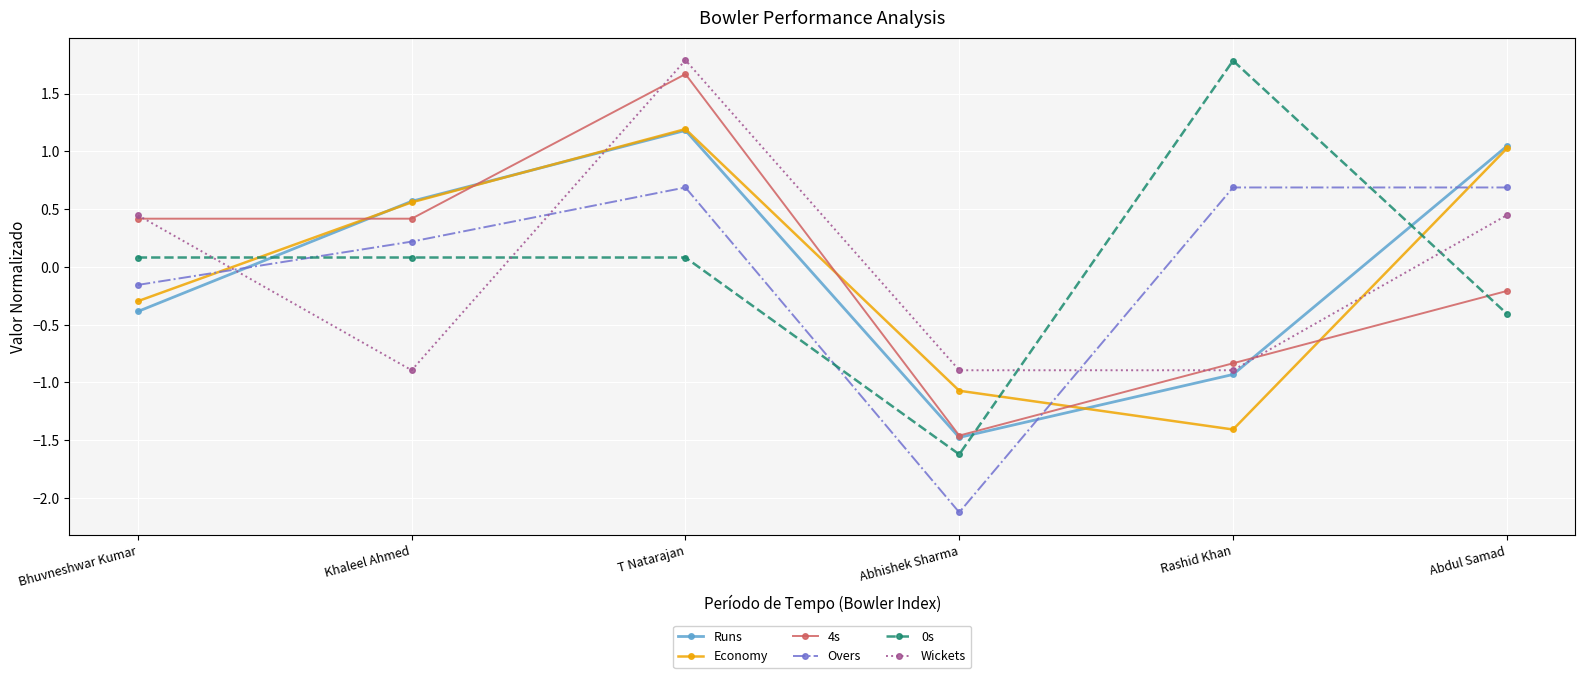

Where do 0s and Economy first cross each other?

Bhuvneshwar Kumar and Khaleel Ahmed